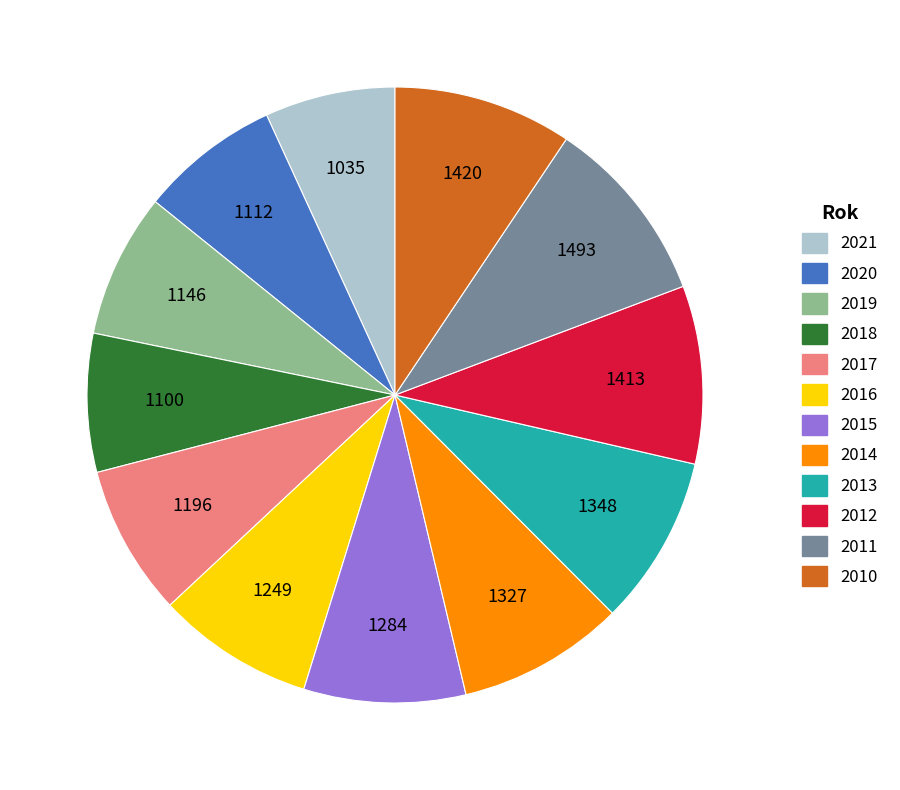

Combined, do 2018 and 2013 account for over 50%?

No